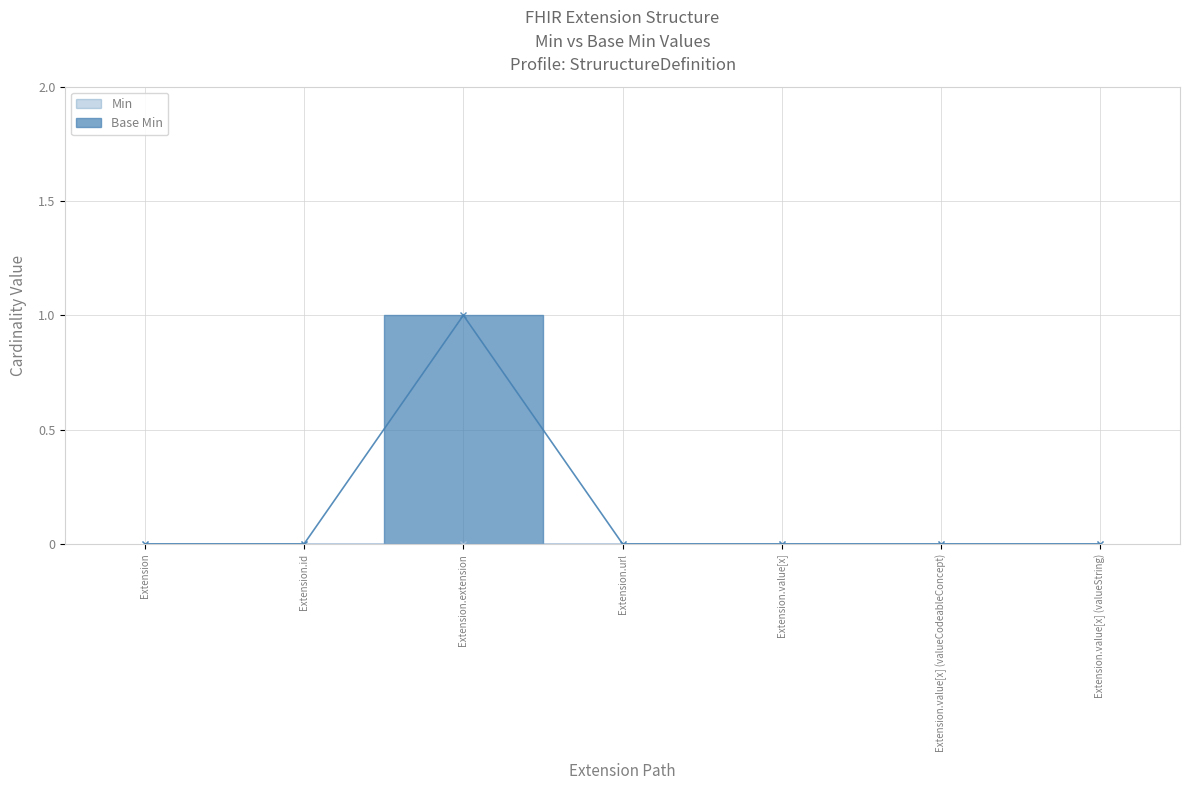

What is the difference between the maximum and minimum values?

1